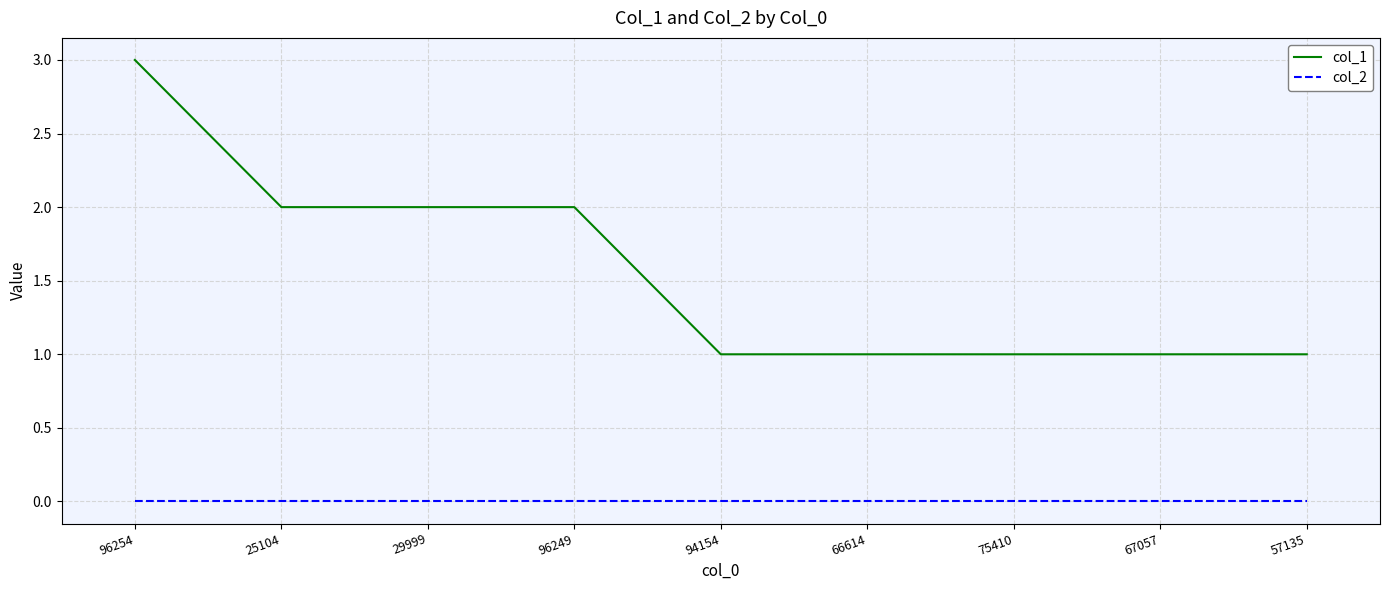

At which category is the sum across all series the highest?

96254